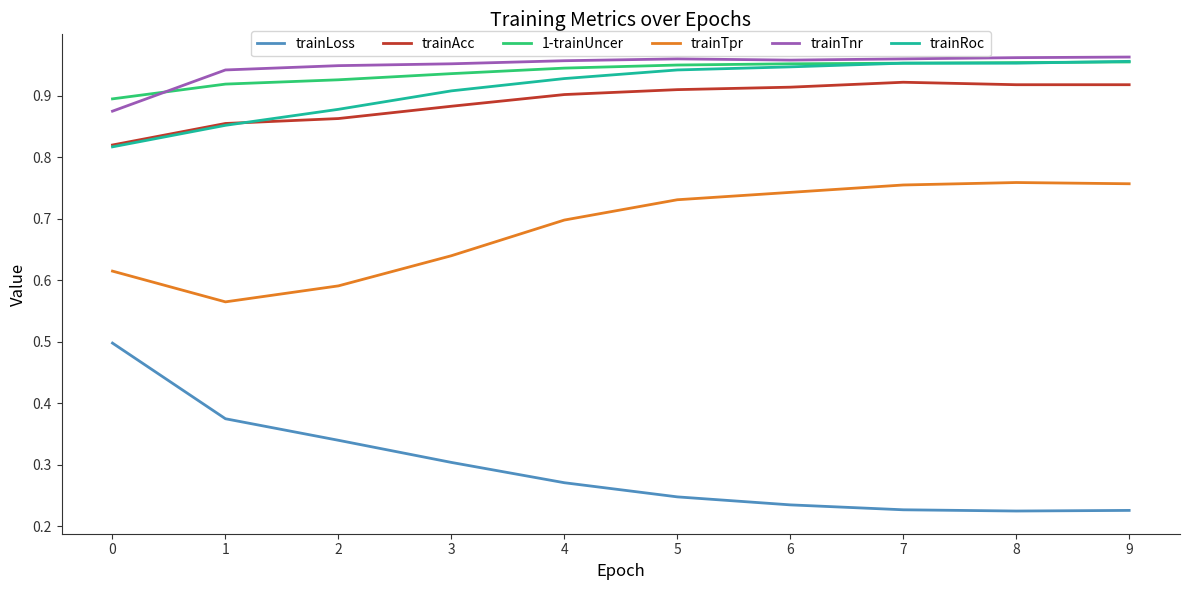

True or false: trainTpr and trainAcc intersect in this chart.

False